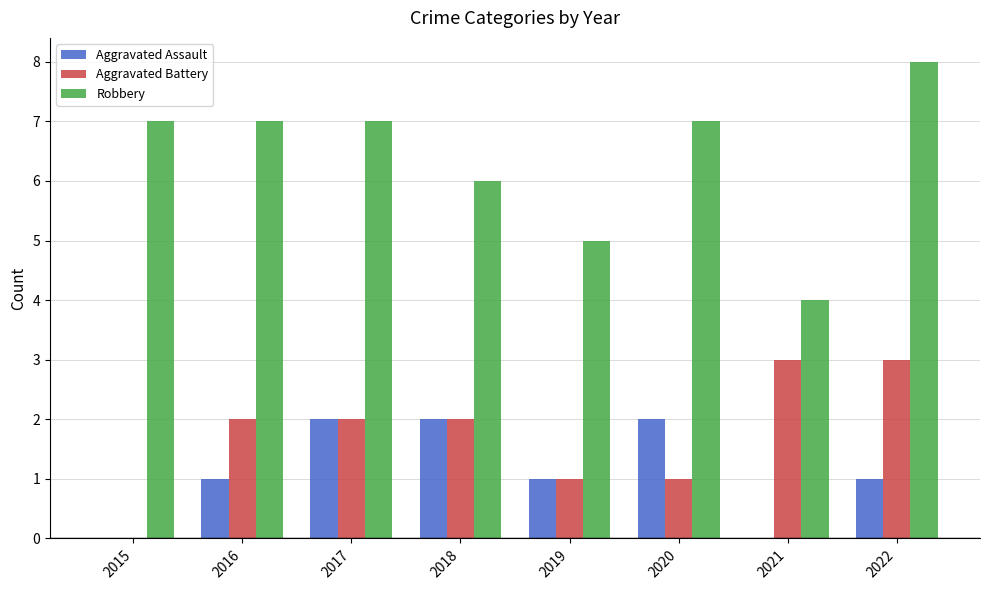

Which series has the largest range (max minus min)?

Robbery